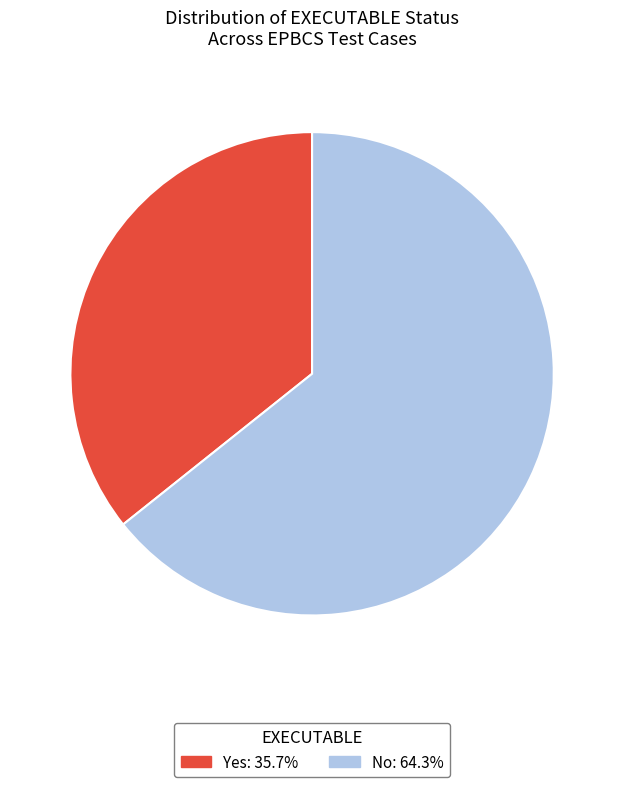

Is there any slice that represents more than half of the pie?

Yes